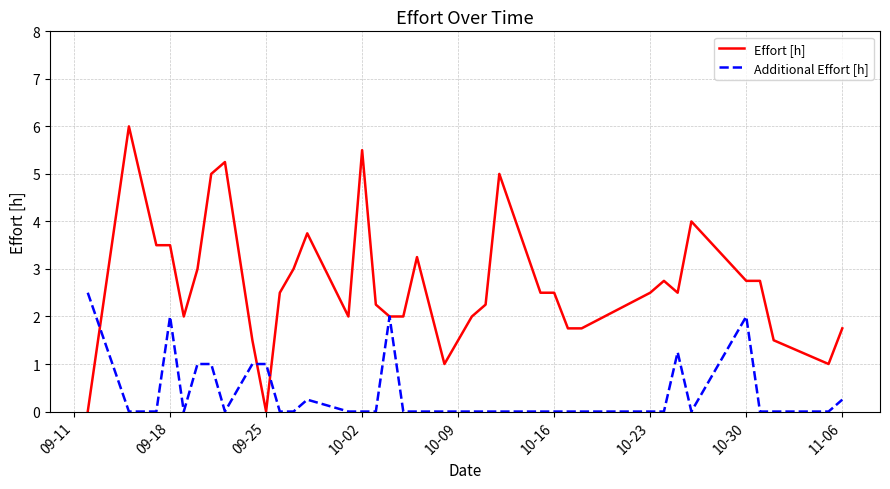

Which series has the widest spread of values?

Effort [h]